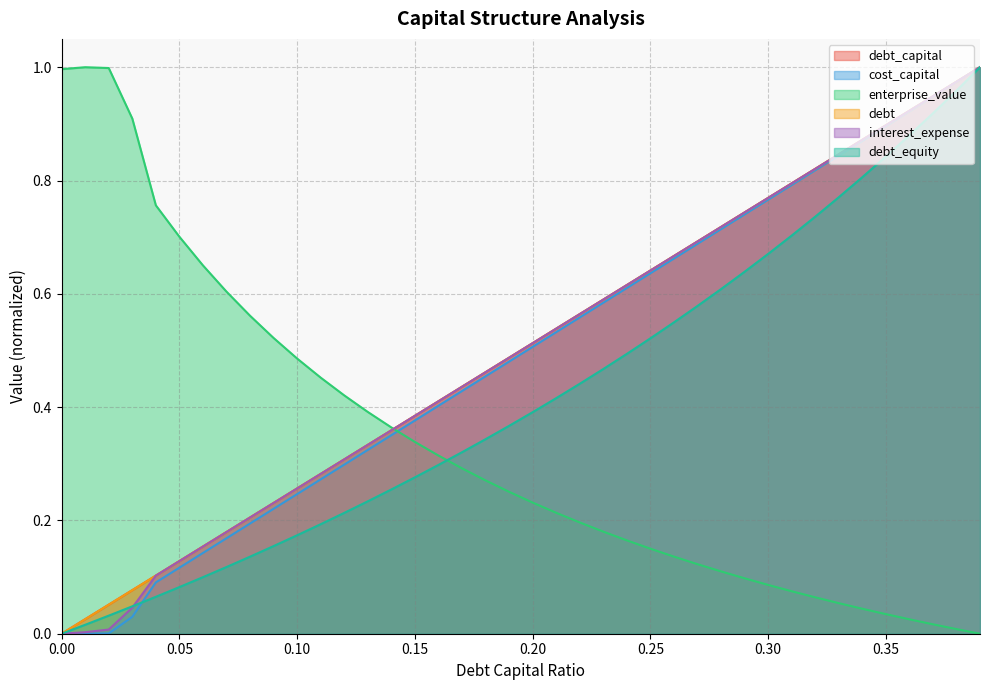

Reading left to right, list all the values displayed in this chart.

debt_capital: 0.0=0.0	0.01=0.0	0.02=0.1	0.03=0.1	0.04=0.1	0.05=0.1	0.06=0.2	0.07=0.2	0.08=0.2	0.09=0.2	0.1=0.3	0.11=0.3	0.12=0.3	0.13=0.3	0.14=0.4	0.15=0.4	0.16=0.4	0.17=0.4	0.18=0.5	0.19=0.5	0.2=0.5	0.21=0.5	0.22=0.6	0.23=0.6	0.24=0.6	0.25=0.6	0.26=0.7	0.27=0.7	0.28=0.7	0.29=0.7	0.3=0.8	0.31=0.8	0.32=0.8	0.33=0.8	0.34=0.9	0.35=0.9	0.36=0.9	0.37=0.9	0.38=1.0	0.39=1.0
cost_capital: 0.0=0.0	0.01=0.0	0.02=0.0	0.03=0.0	0.04=0.1	0.05=0.1	0.06=0.1	0.07=0.2	0.08=0.2	0.09=0.2	0.1=0.2	0.11=0.3	0.12=0.3	0.13=0.3	0.14=0.4	0.15=0.4	0.16=0.4	0.17=0.4	0.18=0.5	0.19=0.5	0.2=0.5	0.21=0.5	0.22=0.6	0.23=0.6	0.24=0.6	0.25=0.6	0.26=0.7	0.27=0.7	0.28=0.7	0.29=0.7	0.3=0.8	0.31=0.8	0.32=0.8	0.33=0.8	0.34=0.9	0.35=0.9	0.36=0.9	0.37=0.9	0.38=1.0	0.39=1.0
enterprise_value: 0.0=1.0	0.01=1.0	0.02=1.0	0.03=0.9	0.04=0.8	0.05=0.7	0.06=0.7	0.07=0.6	0.08=0.6	0.09=0.5	0.1=0.5	0.11=0.5	0.12=0.4	0.13=0.4	0.14=0.4	0.15=0.3	0.16=0.3	0.17=0.3	0.18=0.3	0.19=0.3	0.2=0.2	0.21=0.2	0.22=0.2	0.23=0.2	0.24=0.2	0.25=0.2	0.26=0.1	0.27=0.1	0.28=0.1	0.29=0.1	0.3=0.1	0.31=0.1	0.32=0.1	0.33=0.1	0.34=0.0	0.35=0.0	0.36=0.0	0.37=0.0	0.38=0.0	0.39=0.0
debt: 0.0=0.0	0.01=0.0	0.02=0.1	0.03=0.1	0.04=0.1	0.05=0.1	0.06=0.2	0.07=0.2	0.08=0.2	0.09=0.2	0.1=0.3	0.11=0.3	0.12=0.3	0.13=0.3	0.14=0.4	0.15=0.4	0.16=0.4	0.17=0.4	0.18=0.5	0.19=0.5	0.2=0.5	0.21=0.5	0.22=0.6	0.23=0.6	0.24=0.6	0.25=0.6	0.26=0.7	0.27=0.7	0.28=0.7	0.29=0.7	0.3=0.8	0.31=0.8	0.32=0.8	0.33=0.8	0.34=0.9	0.35=0.9	0.36=0.9	0.37=0.9	0.38=1.0	0.39=1.0
interest_expense: 0.0=0.0	0.01=0.0	0.02=0.0	0.03=0.0	0.04=0.1	0.05=0.1	0.06=0.2	0.07=0.2	0.08=0.2	0.09=0.2	0.1=0.3	0.11=0.3	0.12=0.3	0.13=0.3	0.14=0.4	0.15=0.4	0.16=0.4	0.17=0.4	0.18=0.5	0.19=0.5	0.2=0.5	0.21=0.5	0.22=0.6	0.23=0.6	0.24=0.6	0.25=0.6	0.26=0.7	0.27=0.7	0.28=0.7	0.29=0.7	0.3=0.8	0.31=0.8	0.32=0.8	0.33=0.8	0.34=0.9	0.35=0.9	0.36=0.9	0.37=0.9	0.38=1.0	0.39=1.0
debt_equity: 0.0=0.0	0.01=0.0	0.02=0.0	0.03=0.0	0.04=0.1	0.05=0.1	0.06=0.1	0.07=0.1	0.08=0.1	0.09=0.2	0.1=0.2	0.11=0.2	0.12=0.2	0.13=0.2	0.14=0.3	0.15=0.3	0.16=0.3	0.17=0.3	0.18=0.3	0.19=0.4	0.2=0.4	0.21=0.4	0.22=0.4	0.23=0.5	0.24=0.5	0.25=0.5	0.26=0.5	0.27=0.6	0.28=0.6	0.29=0.6	0.3=0.7	0.31=0.7	0.32=0.7	0.33=0.8	0.34=0.8	0.35=0.8	0.36=0.9	0.37=0.9	0.38=1.0	0.39=1.0